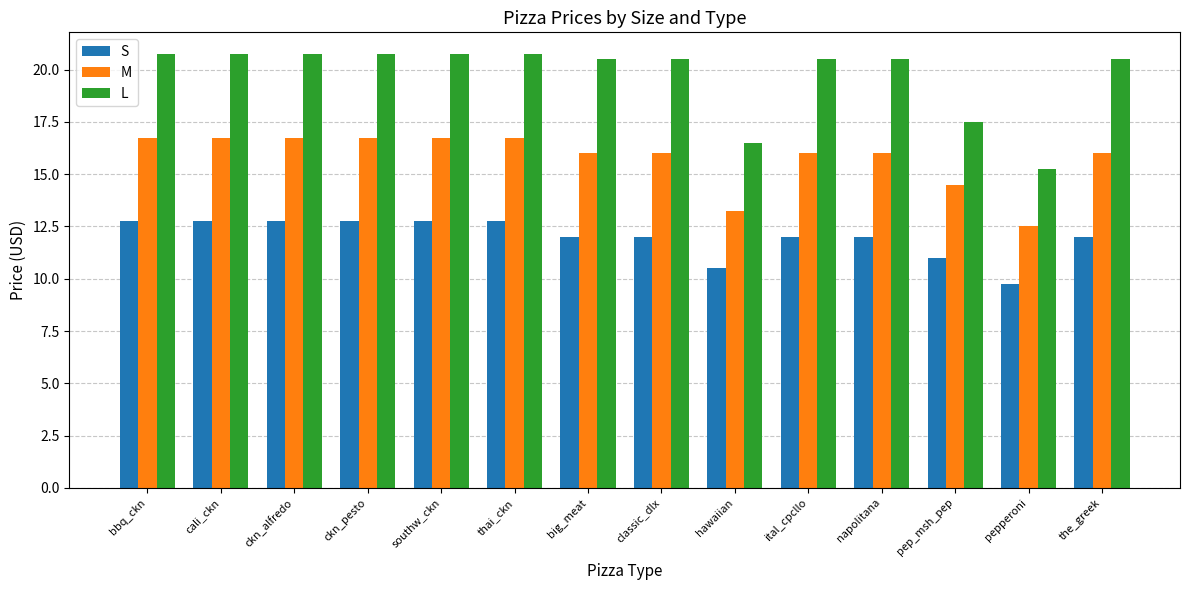

How many data points in L are above 20?

11